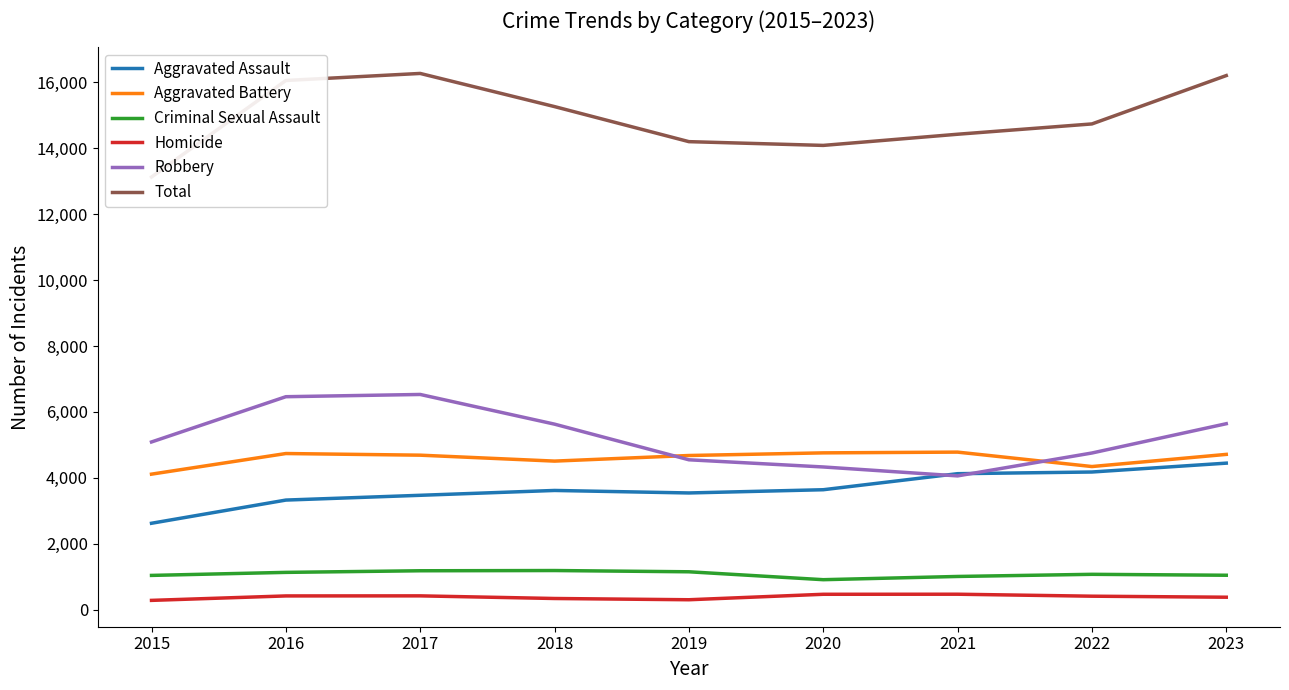

Where is the first local maximum for Aggravated Assault?

2018